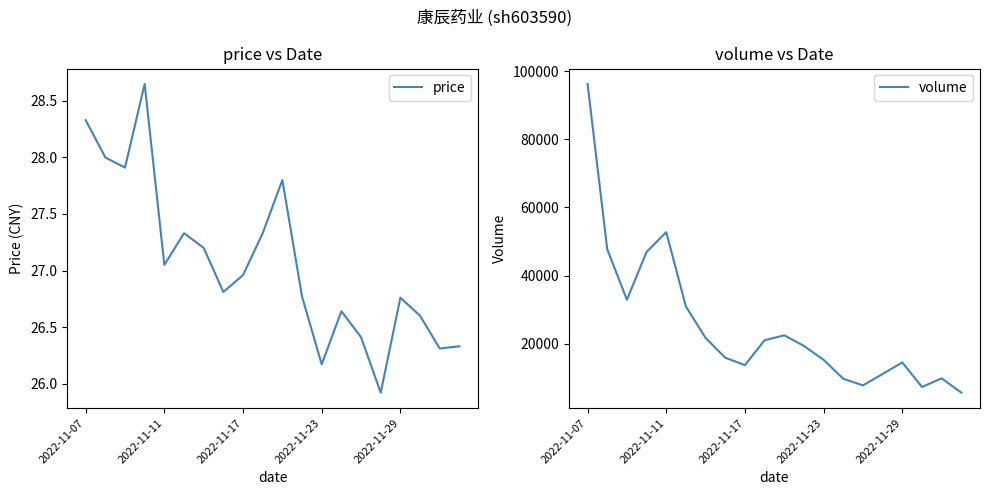

What are all the series names shown in the legend?

price, volume